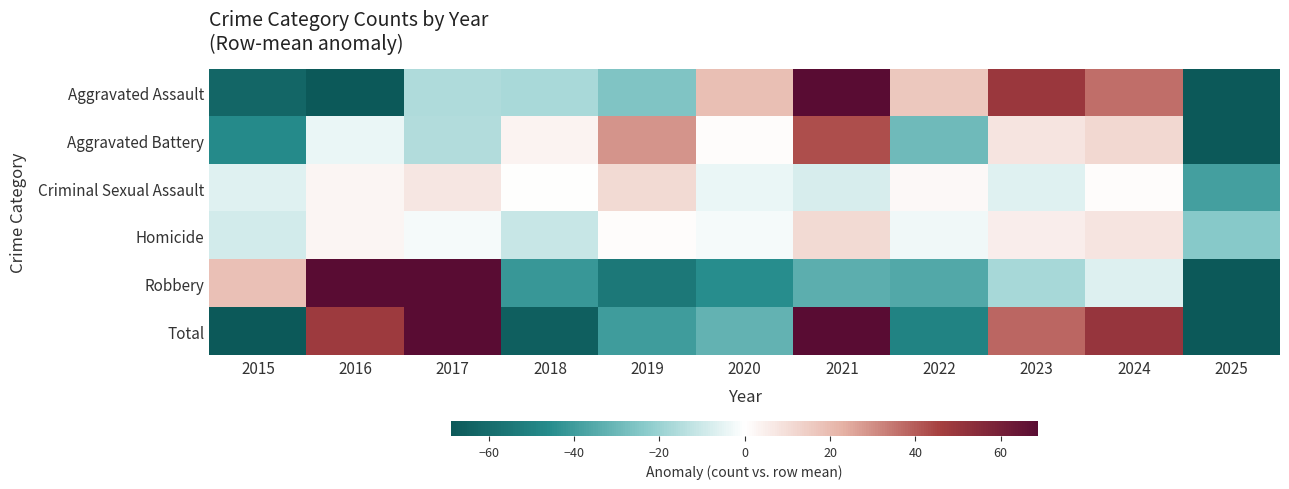

Which series has the widest spread of values?

Total